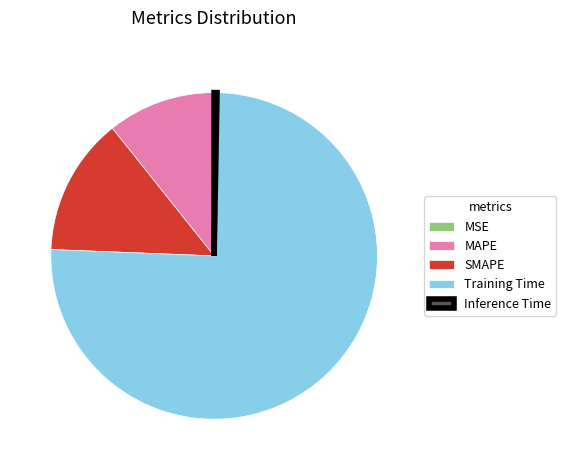

What is the largest slice in the pie chart?

Training Time